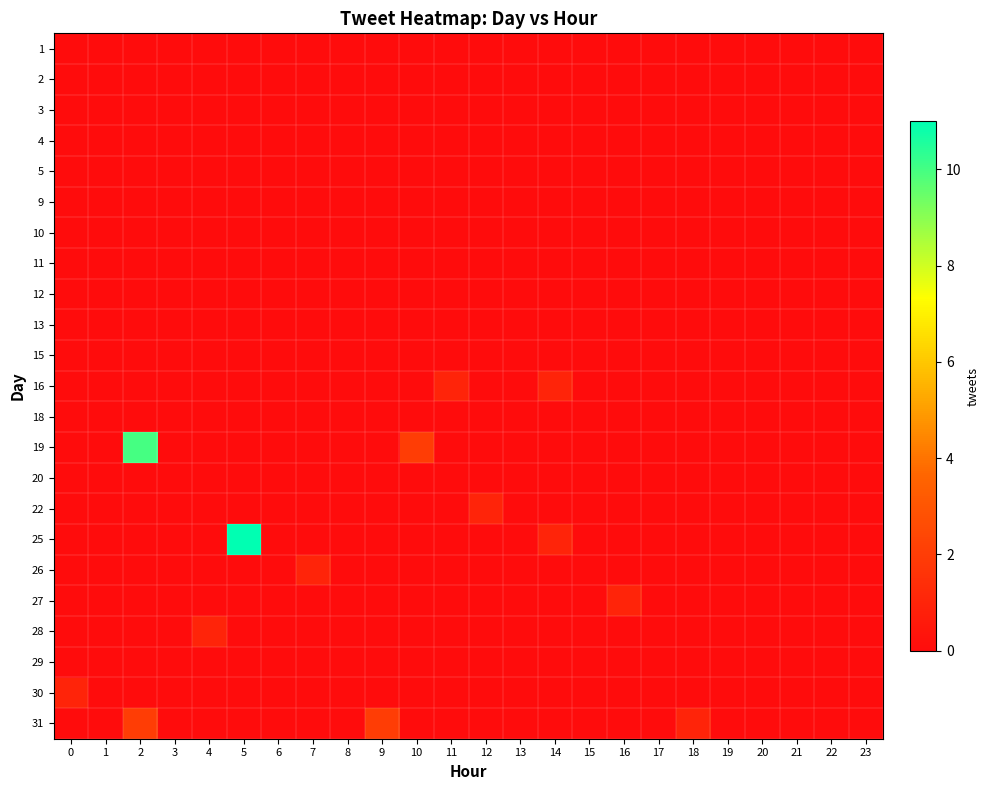

At which category is the sum across all series the highest?

2